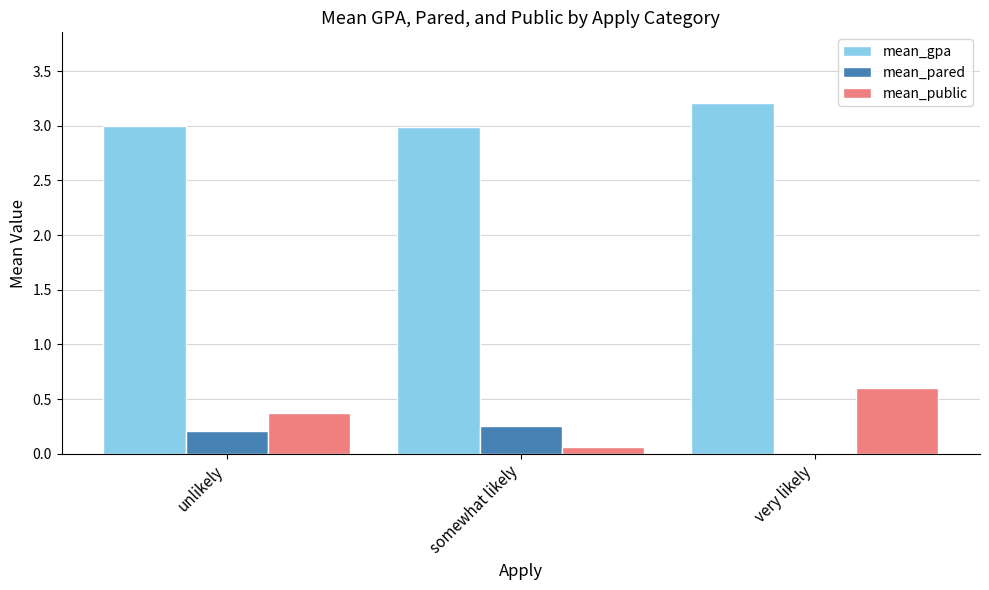

The mean_gpa series shows 3.0 at unlikely. True or false?

True